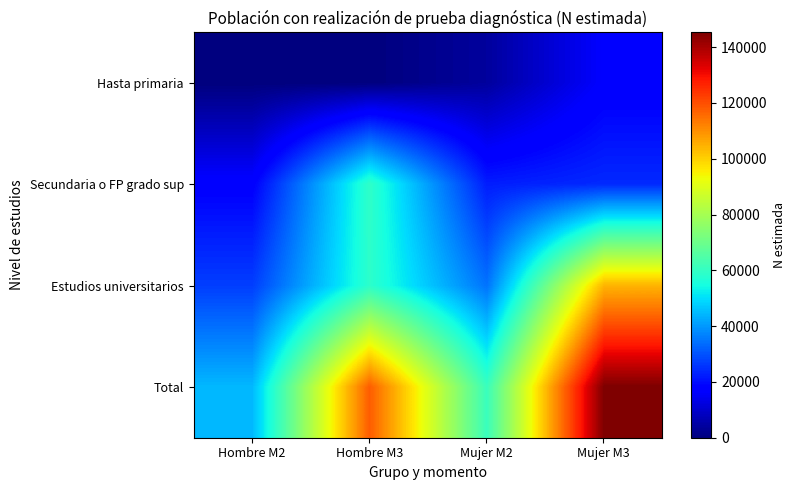

Reading left to right, transcribe all the data shown in this chart.

Hasta primaria: Hombre M2=0	Hombre M3=0	Mujer M2=4004	Mujer M3=16766
Secundaria o FP grado sup: Hombre M2=17522	Hombre M3=59139	Mujer M2=22364	Mujer M3=24141
Estudios universitarios: Hombre M2=27138	Hombre M3=58658	Mujer M2=34686	Mujer M3=104397
Total: Hombre M2=44660	Hombre M3=117797	Mujer M2=61054	Mujer M3=145304